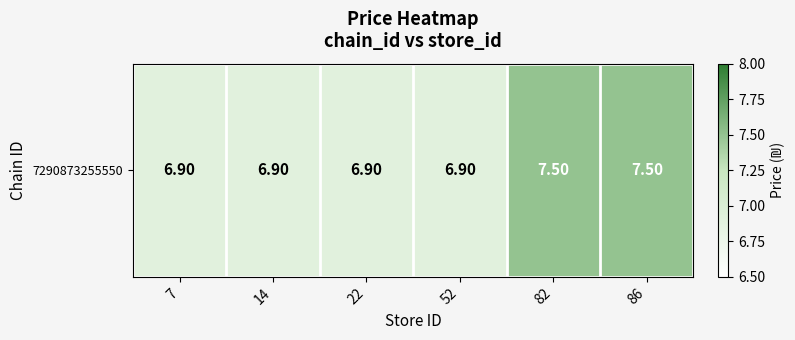

List the labels in order of value, smallest first.

7, 14, 22, 52, 82, 86